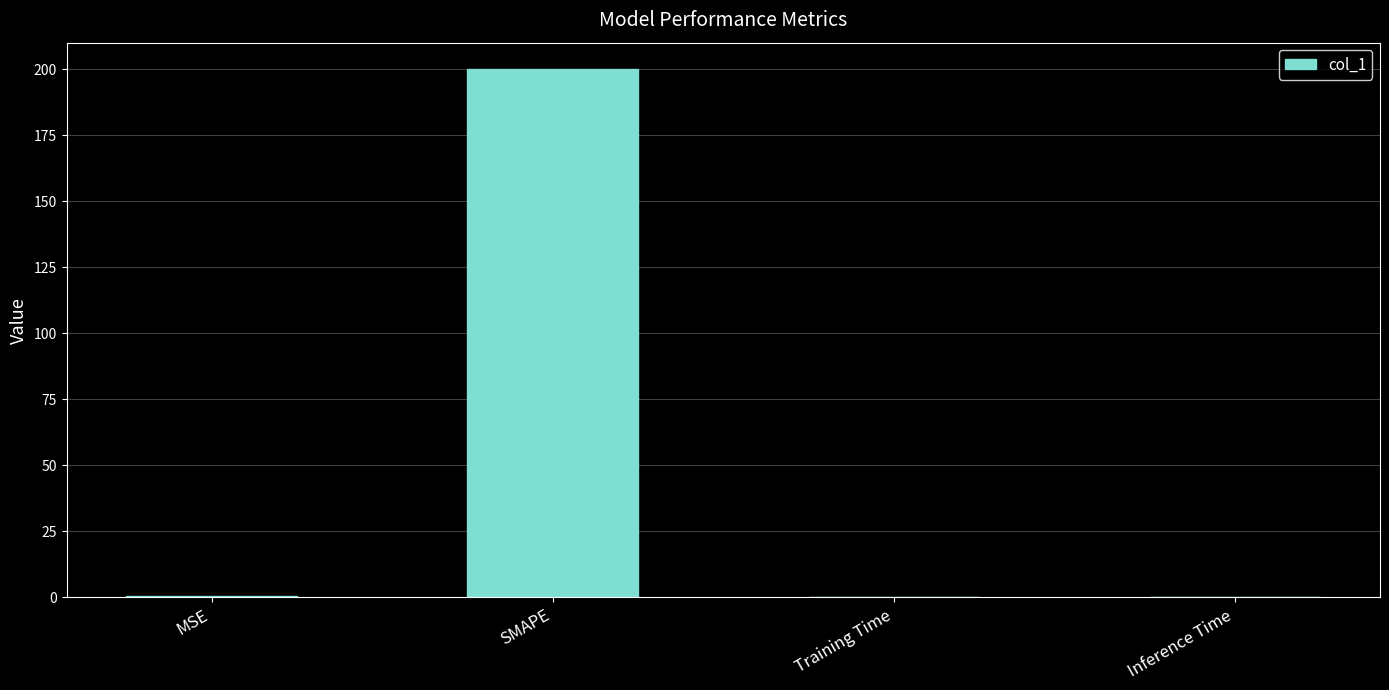

What is the sum of all values?

200.4